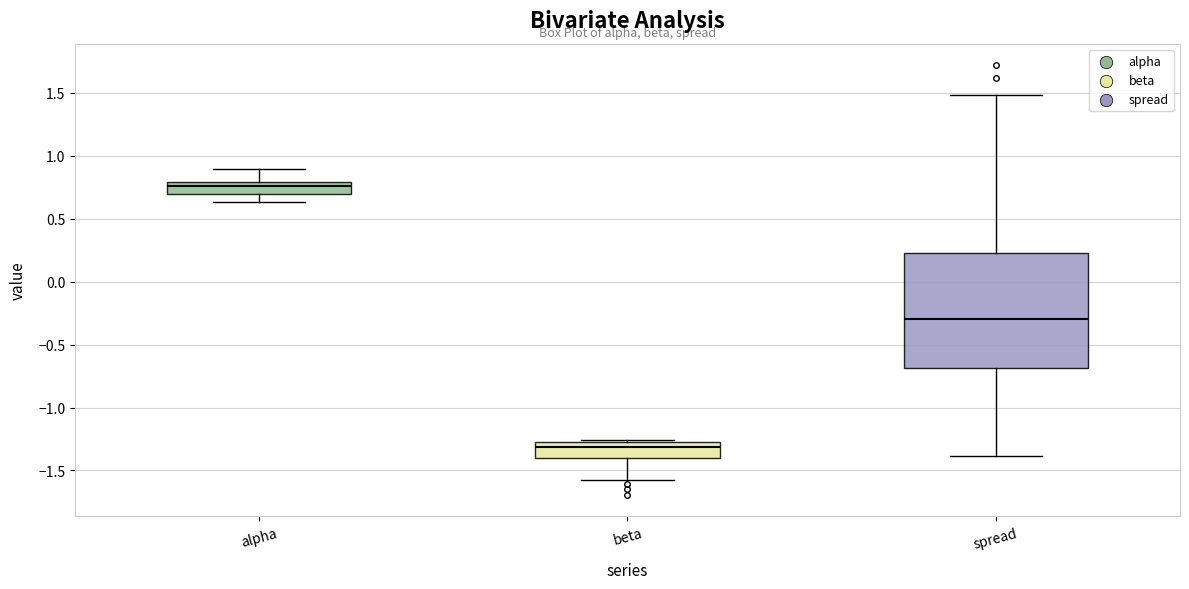

Where is the lower edge of the box for beta on the y-axis? The values are not printed on the chart, so give them approximately, as read against the axis.

-1.40